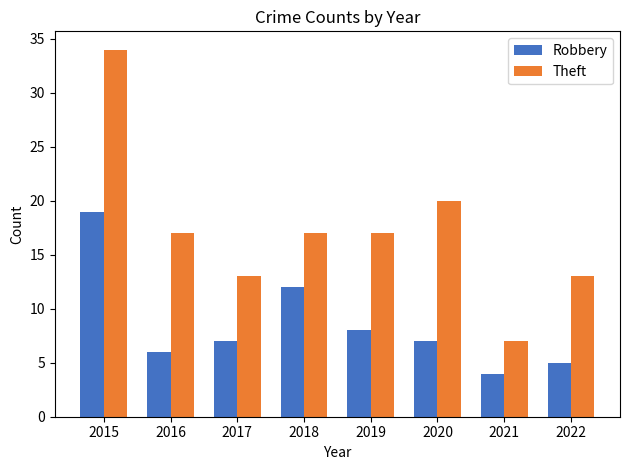

Which series has the widest spread of values?

Theft